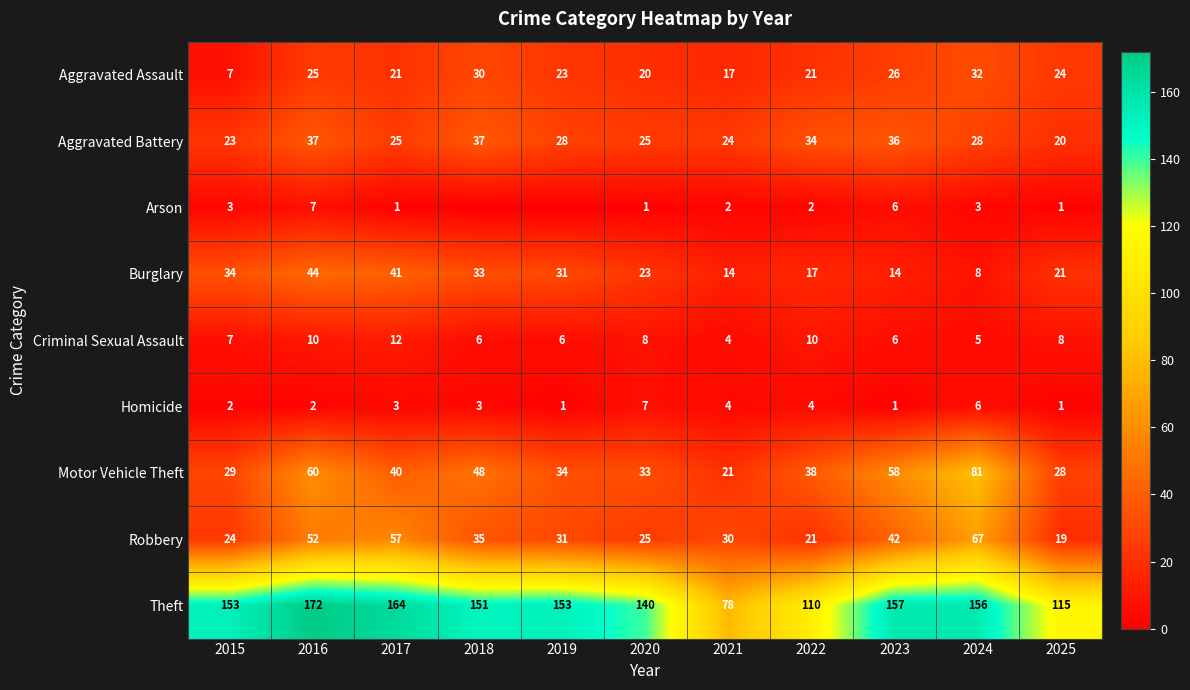

What is the minimum value for Aggravated Battery?

20